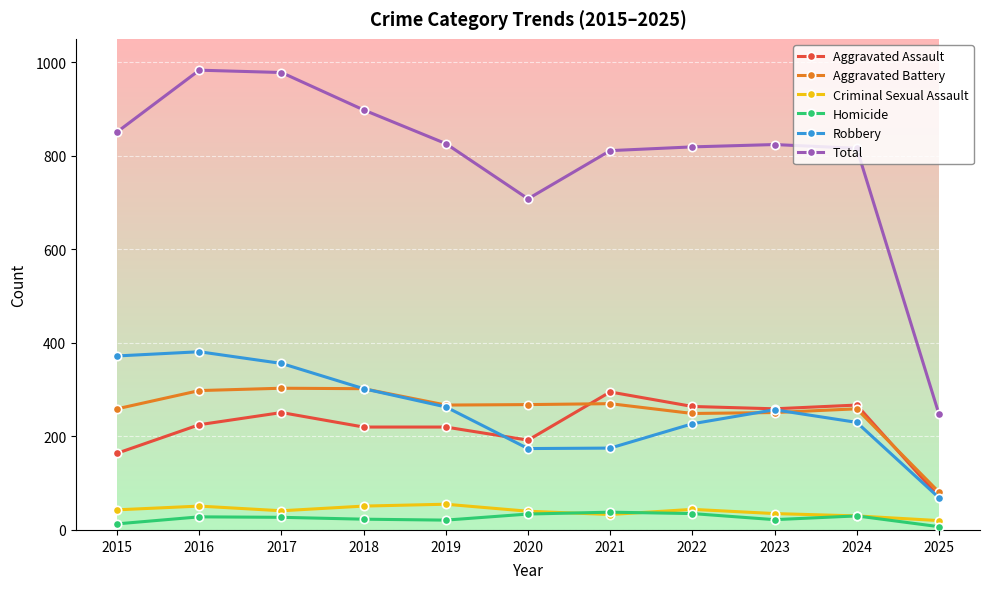

True or false: Aggravated Assault and Total cross at least once.

False